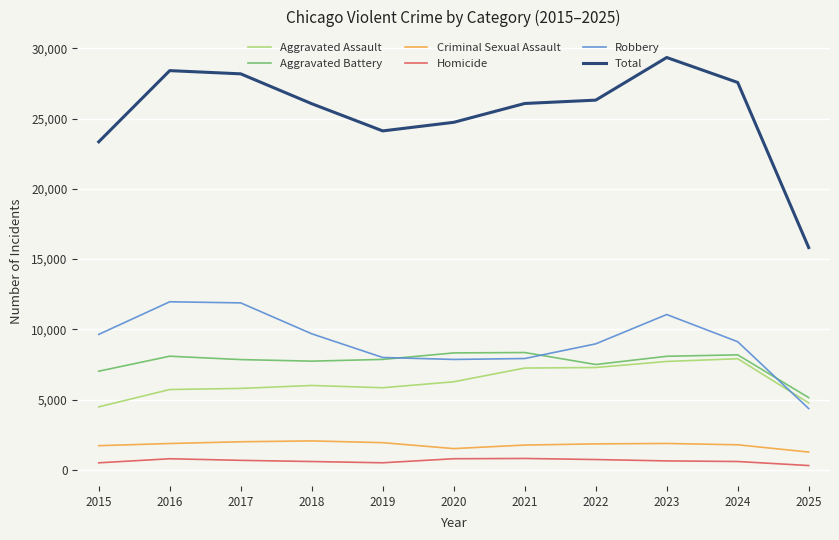

In Aggravated Assault, how many points are higher than both neighbors (excluding endpoints)?

2